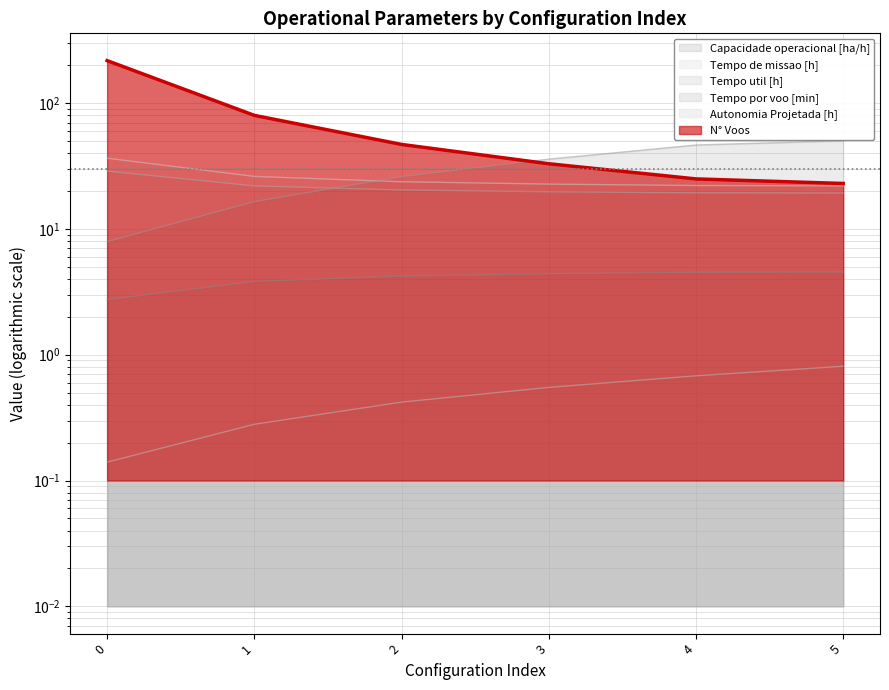

Rank the categories by Tempo util [h] value from lowest to highest.

5, 4, 3, 2, 1, 0